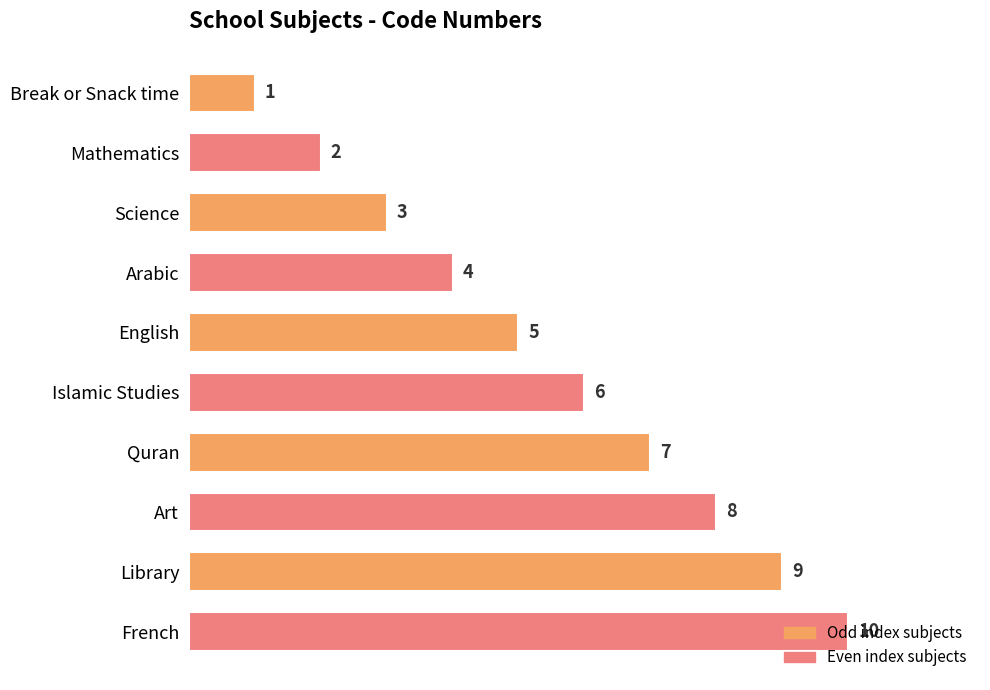

Between Library and Islamic Studies, which is larger?

Library